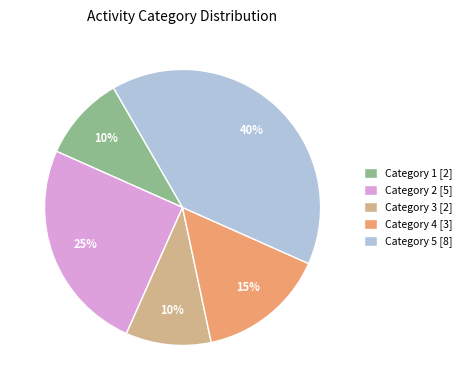

Which has a higher value, Category 2 [5] or Category 3 [2]?

Category 2 [5]